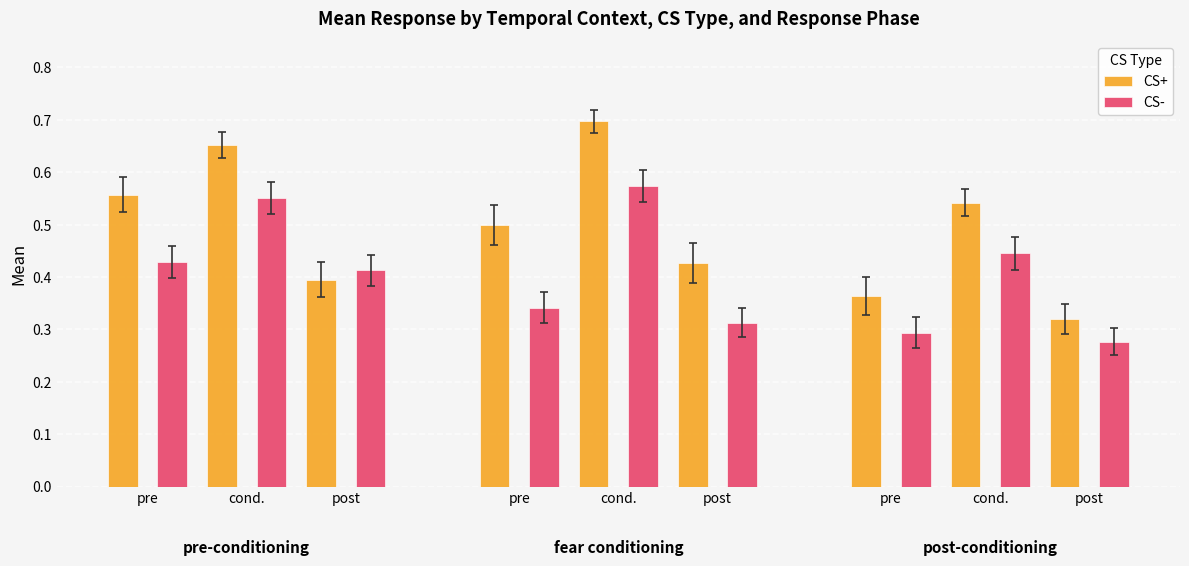

What are all the series names shown in the legend?

CS+, CS-